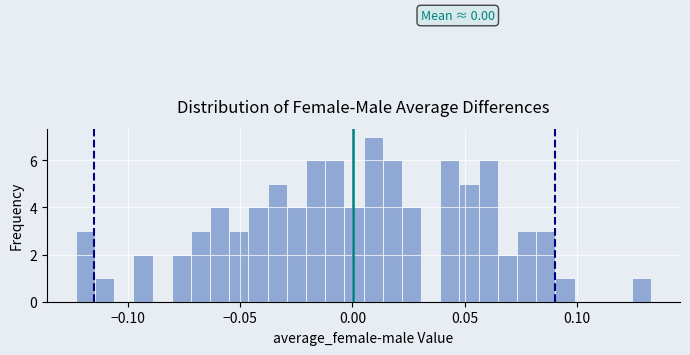

Around what value on the x-axis is the tallest bar? Give the approximate position of its centre, as read against the axis.

0.010